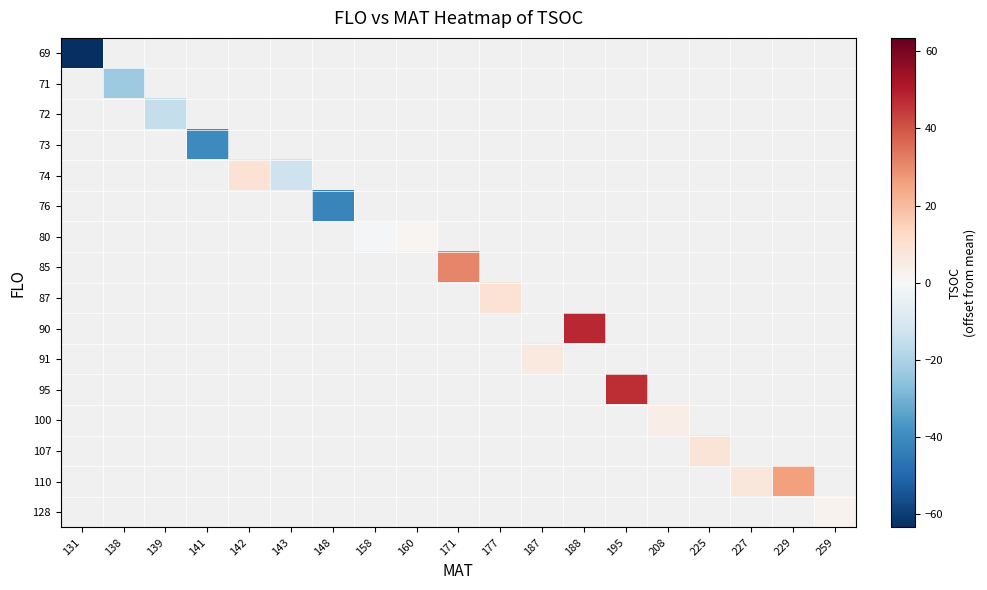

Where is row_0 nearest to the value -63?

131